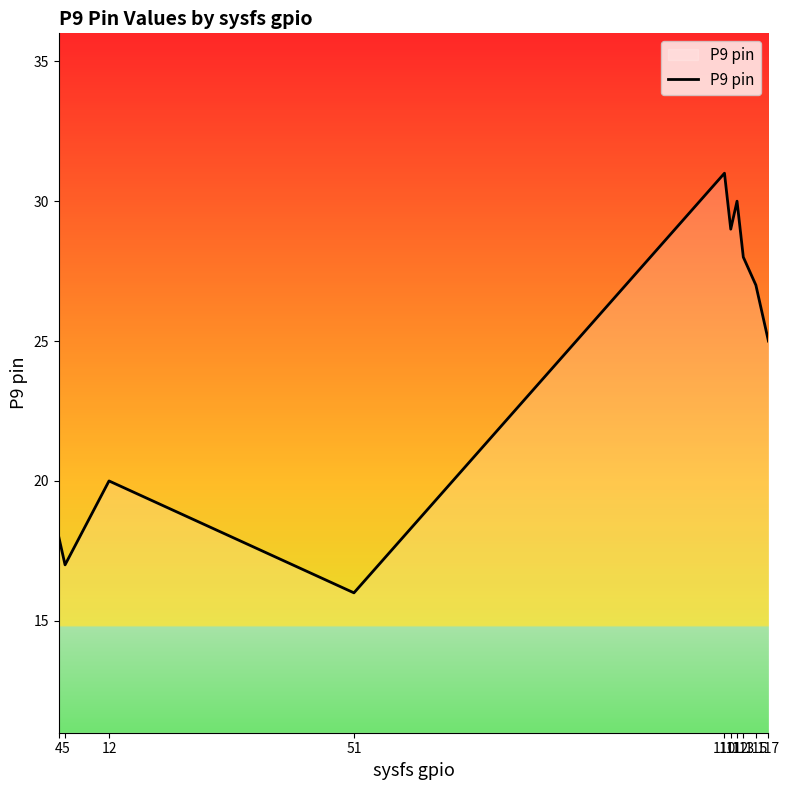

The chart shows a value of 14 at 113. True or false?

False